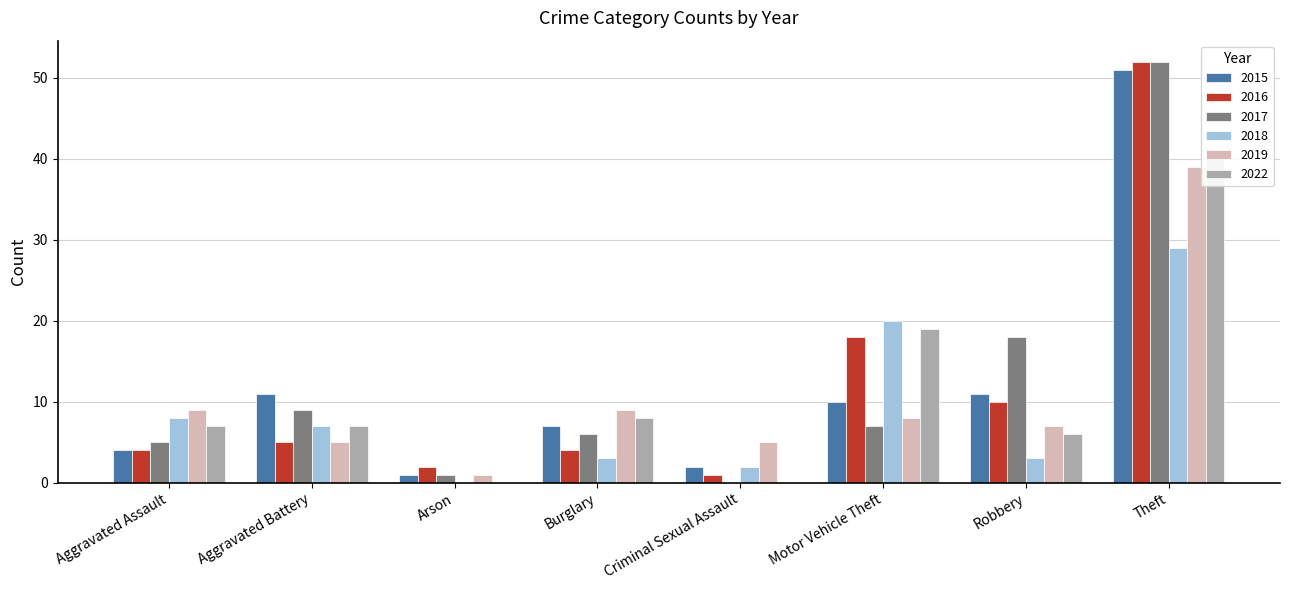

Rank the categories by 2018 value from highest to lowest.

Theft, Motor Vehicle Theft, Aggravated Assault, Aggravated Battery, Burglary, Robbery, Criminal Sexual Assault, Arson